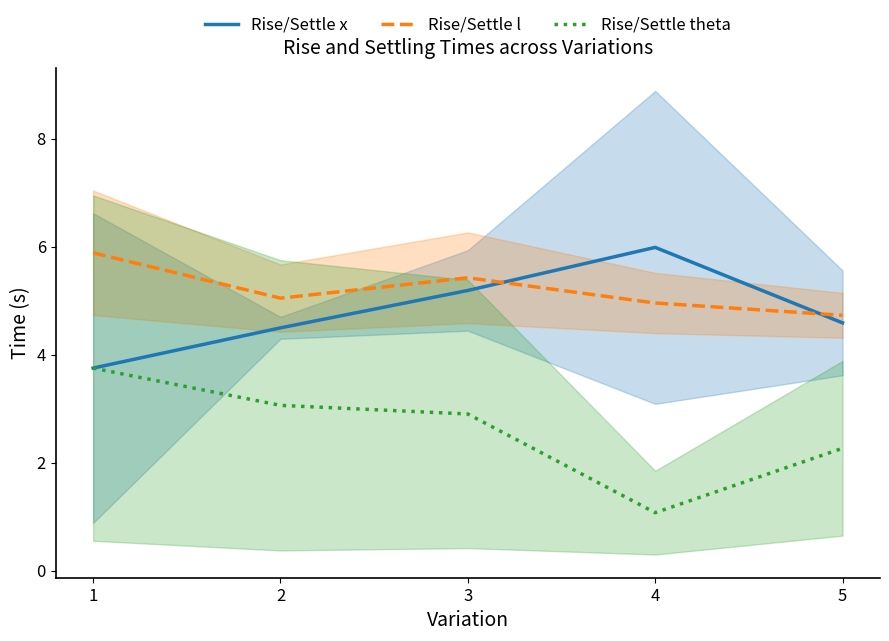

True or false: Rise/Settle theta and Rise/Settle x intersect in this chart.

False